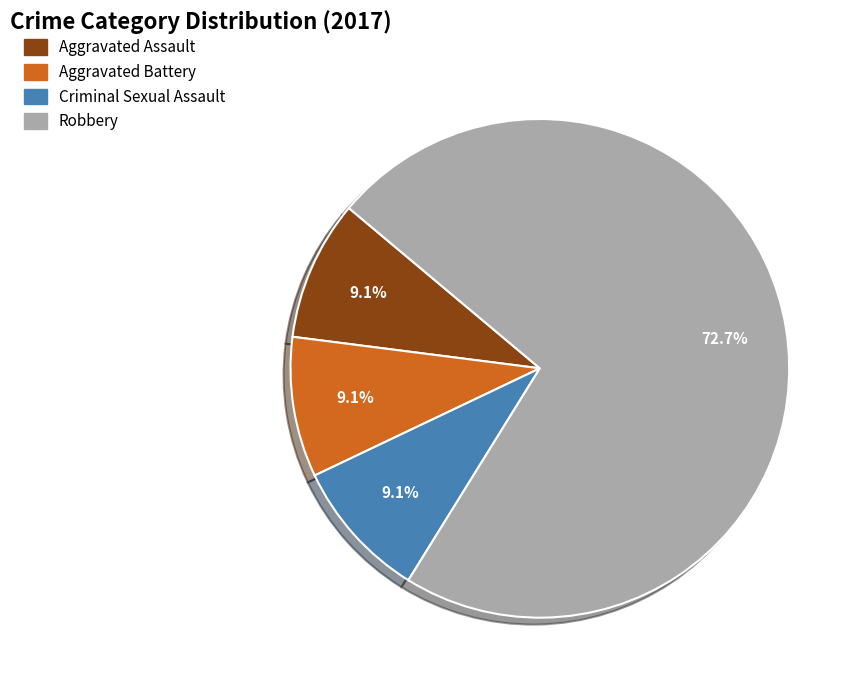

Is the sum of Robbery and Aggravated Assault greater than half?

Yes